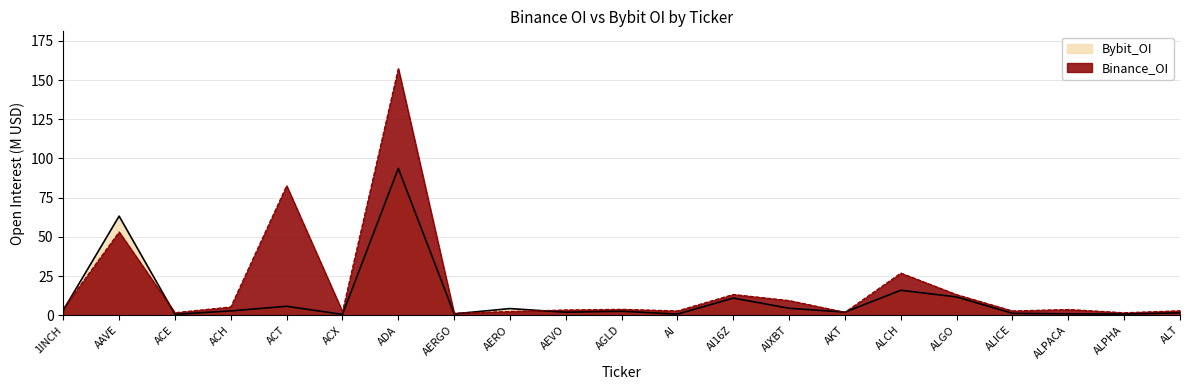

What is the greatest value displayed?

157.5